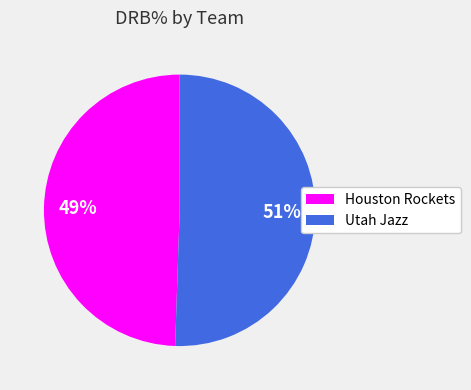

Between Utah Jazz and Houston Rockets, which is larger?

Utah Jazz